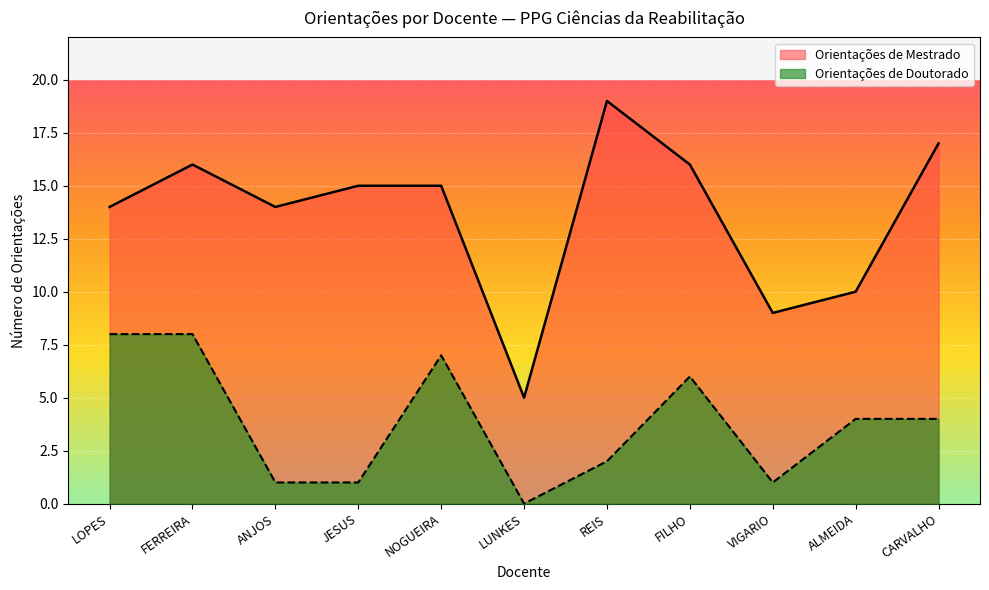

What is the label of the 1st point from the left?

LOPES